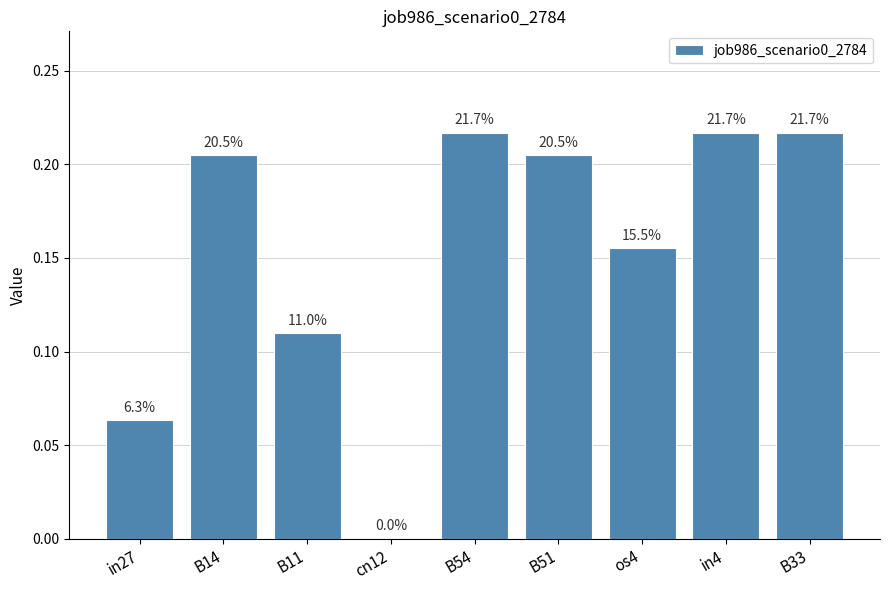

What is the greatest value displayed?

0.2